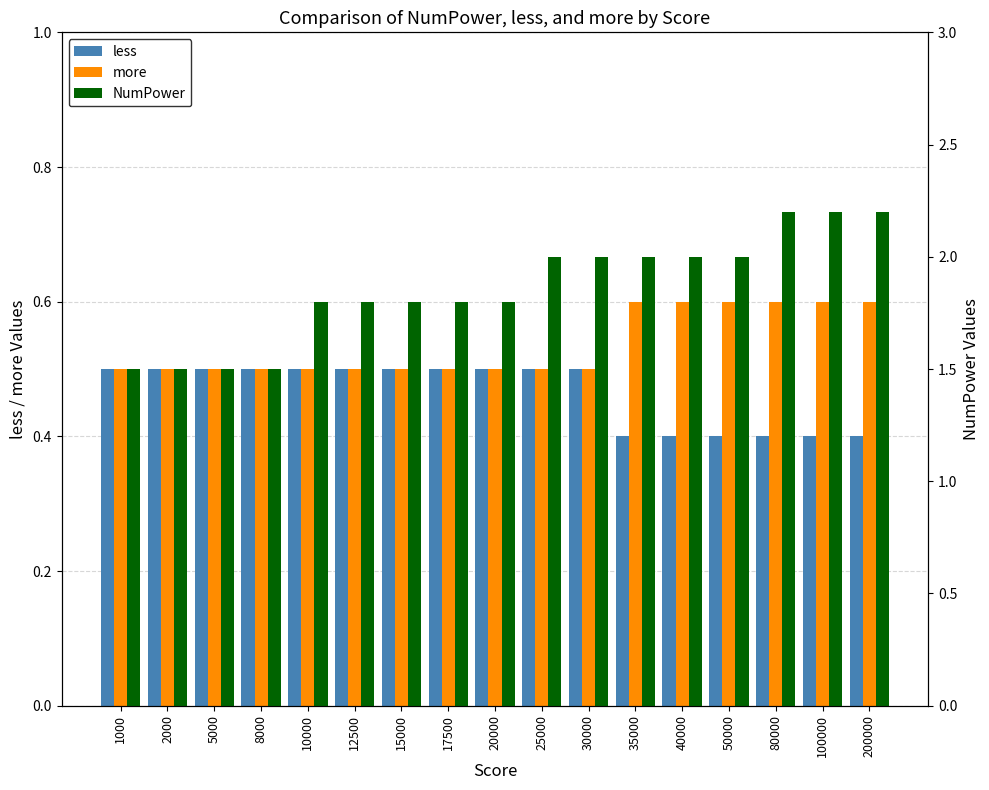

Is it true that more equals 0.6 at 100000?

True